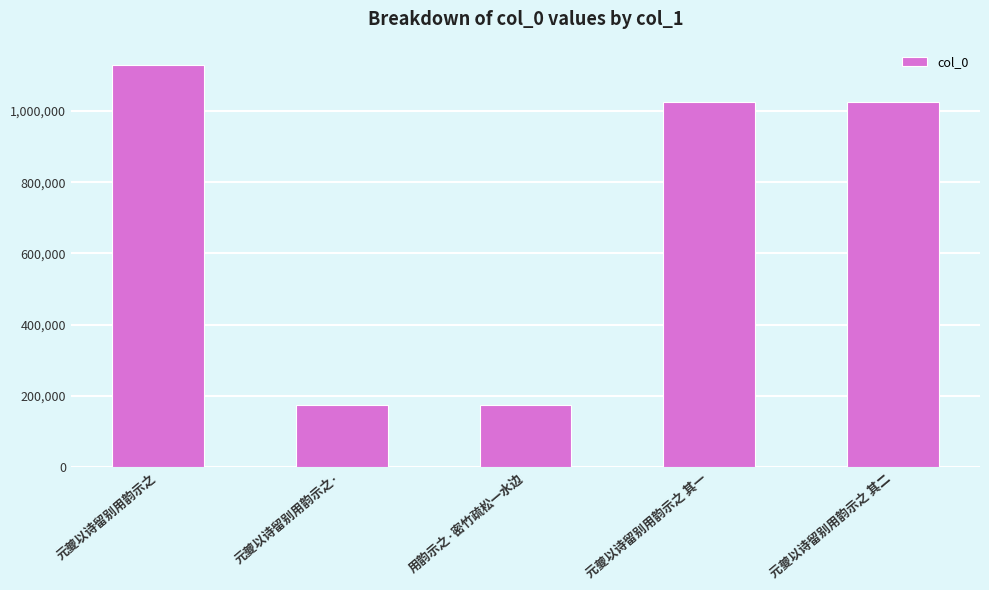

What is the difference between the values at 元夔以诗留别用韵示之· and 元夔以诗留别用韵示之?

955659